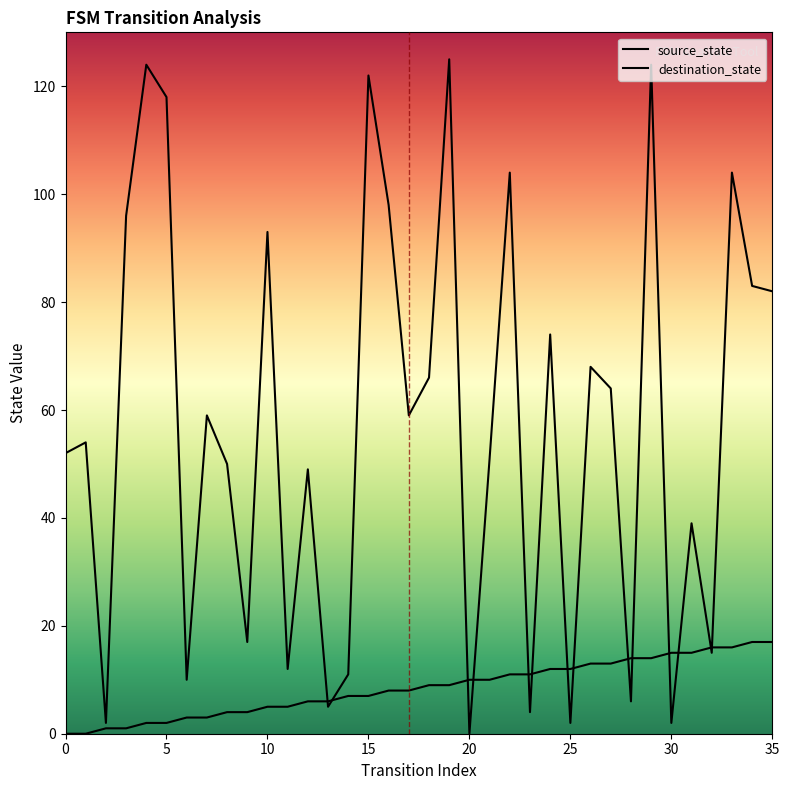

Which series ends up on top after the final intersection of source_state and destination_state?

destination_state